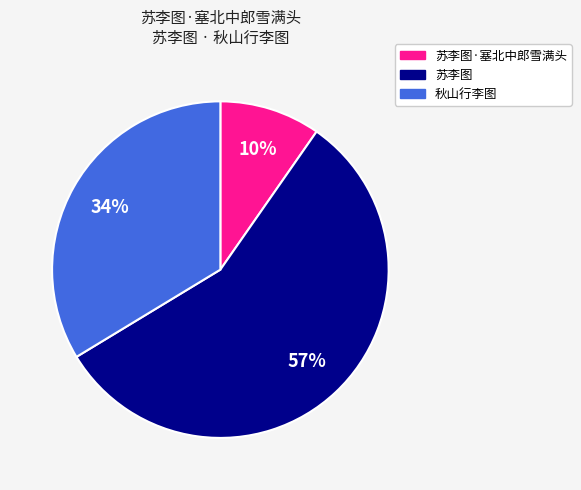

Is the sum of 秋山行李图 and 苏李图 greater than half?

Yes